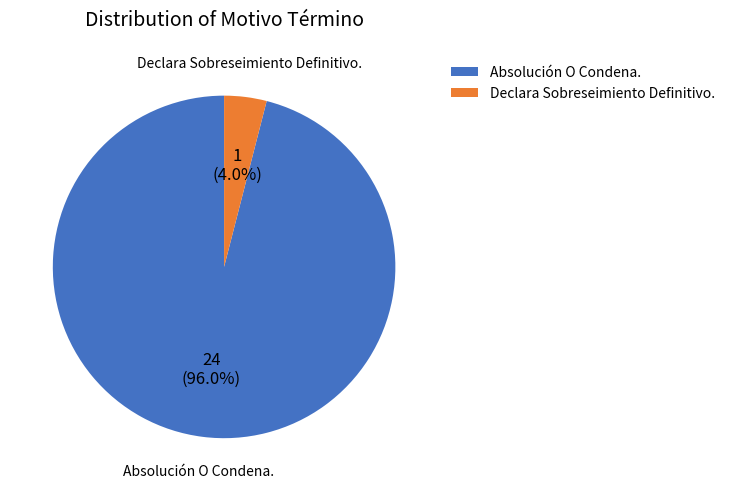

To the nearest percent, what is the difference between the largest and smallest slice percentages?

92%